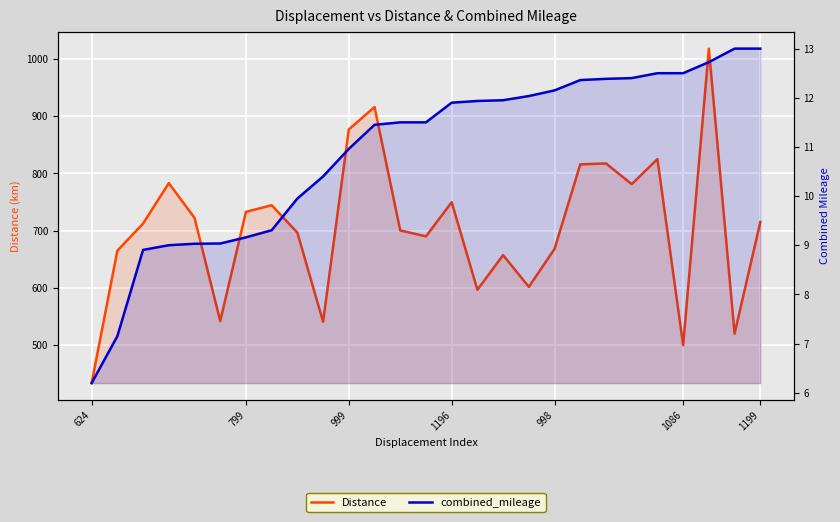

True or false: combined_mileage and Distance cross at least once.

False